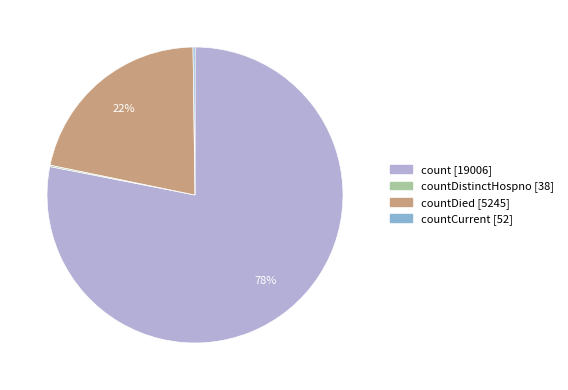

Does any single category account for the majority?

Yes